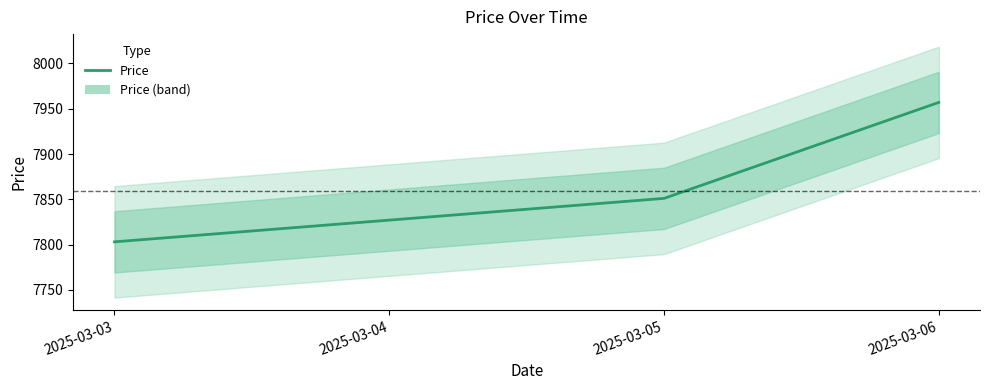

At which label does the data first exceed 7851?

2025-03-06